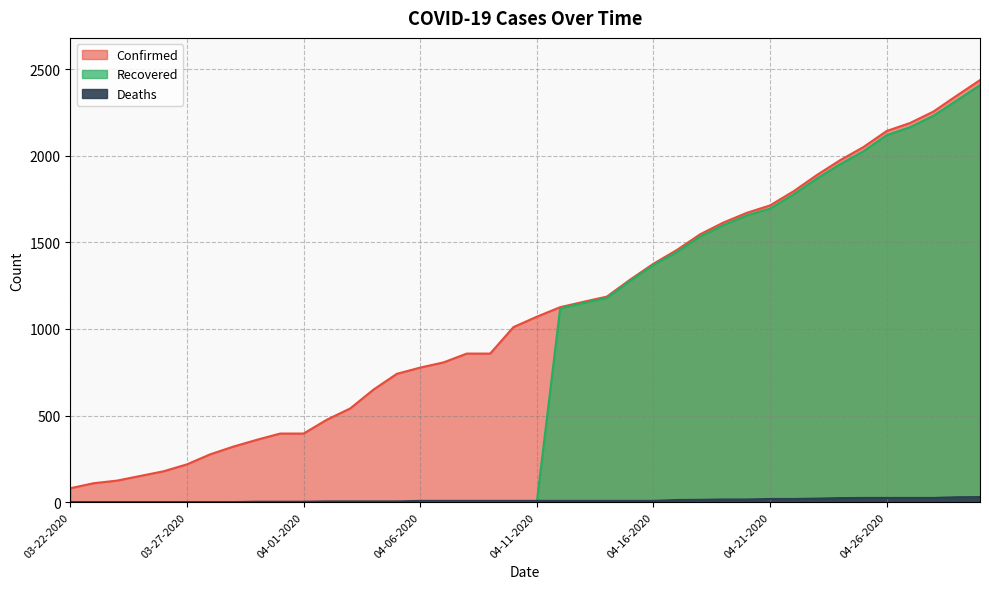

What is the average value of the Confirmed series?

1090